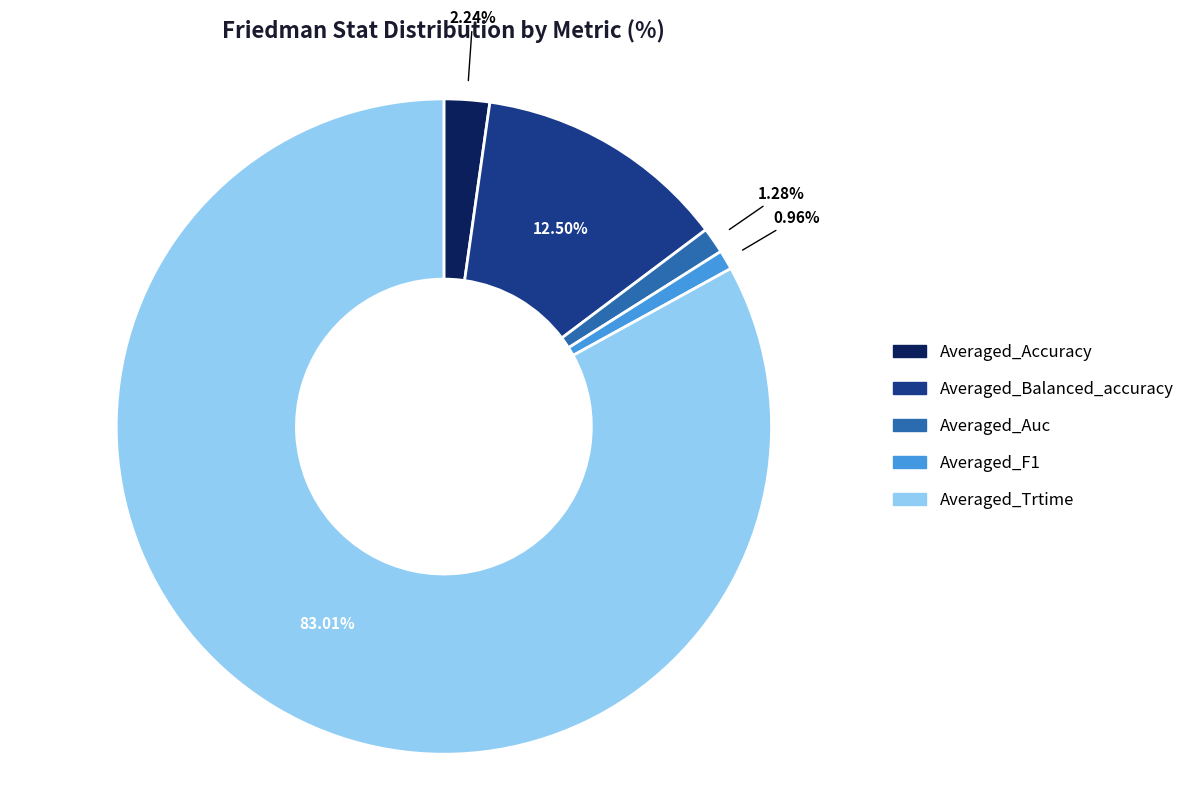

To the nearest percent, what percentage of the pie is Averaged_Auc?

1%